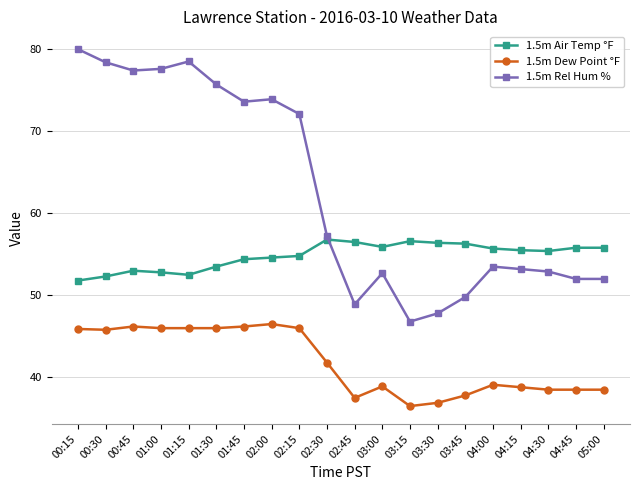

True or false: 1.5m Air Temp °F and 1.5m Rel Hum % intersect in this chart.

True